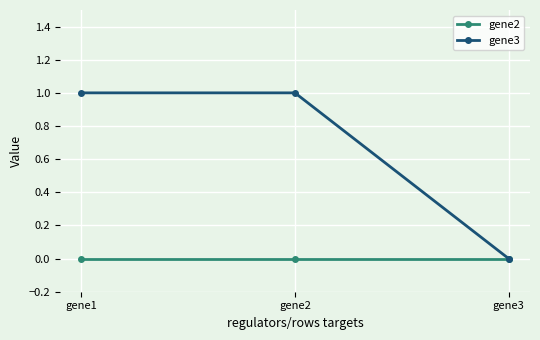

What is the spread (max minus min) of values at gene2?

1